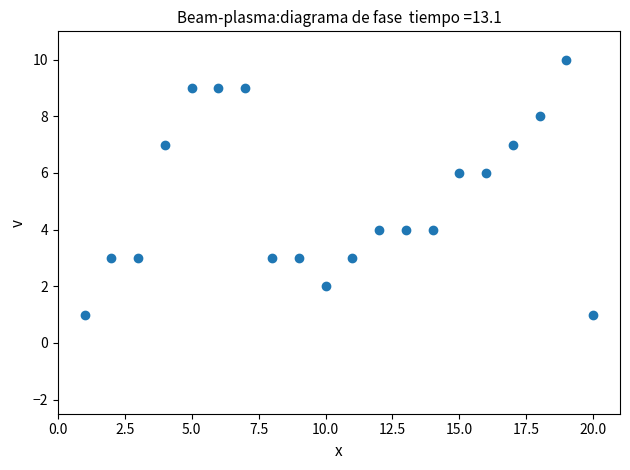

What is the range of X values (max minus min)?

19